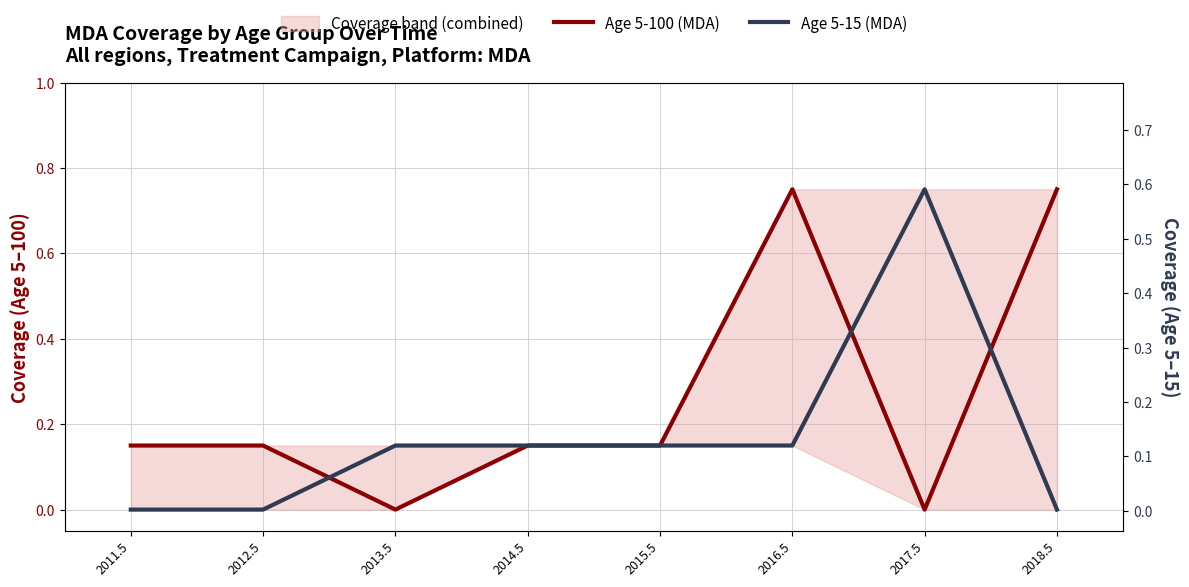

Reading left to right, transcribe all the data shown in this chart.

Age 5-100 (MDA): 0.1	0.1	0.0	0.1	0.1	0.8	0.0	0.8
Age 5-15 (MDA): 0.0	0.0	0.1	0.1	0.1	0.1	0.8	0.0